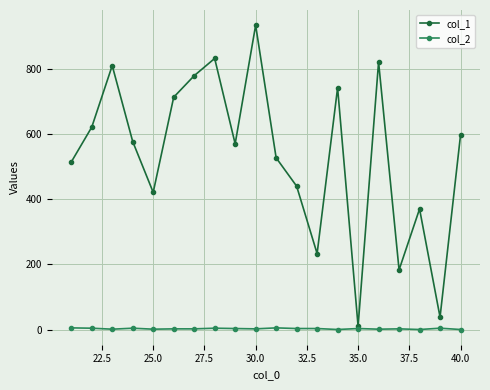

At how many categories does at least one series exceed 555?

11